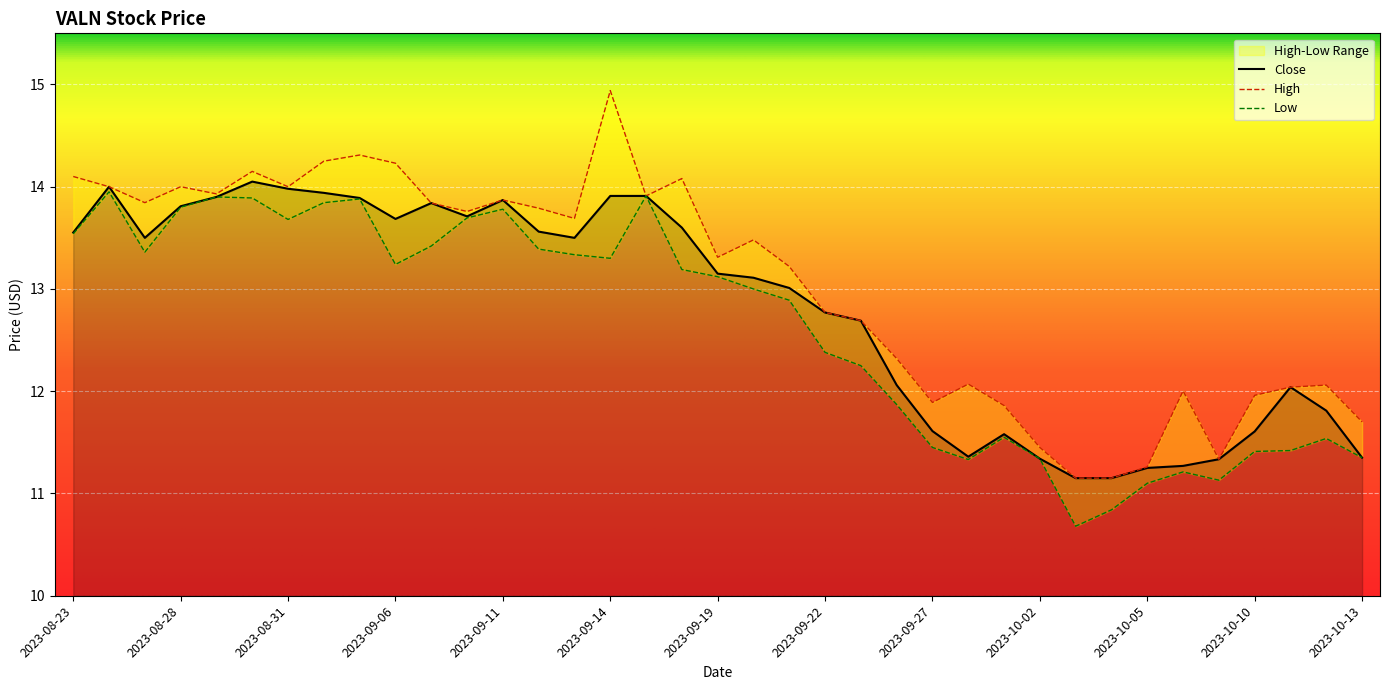

Which category has the highest value in the Close series?

2023-08-30